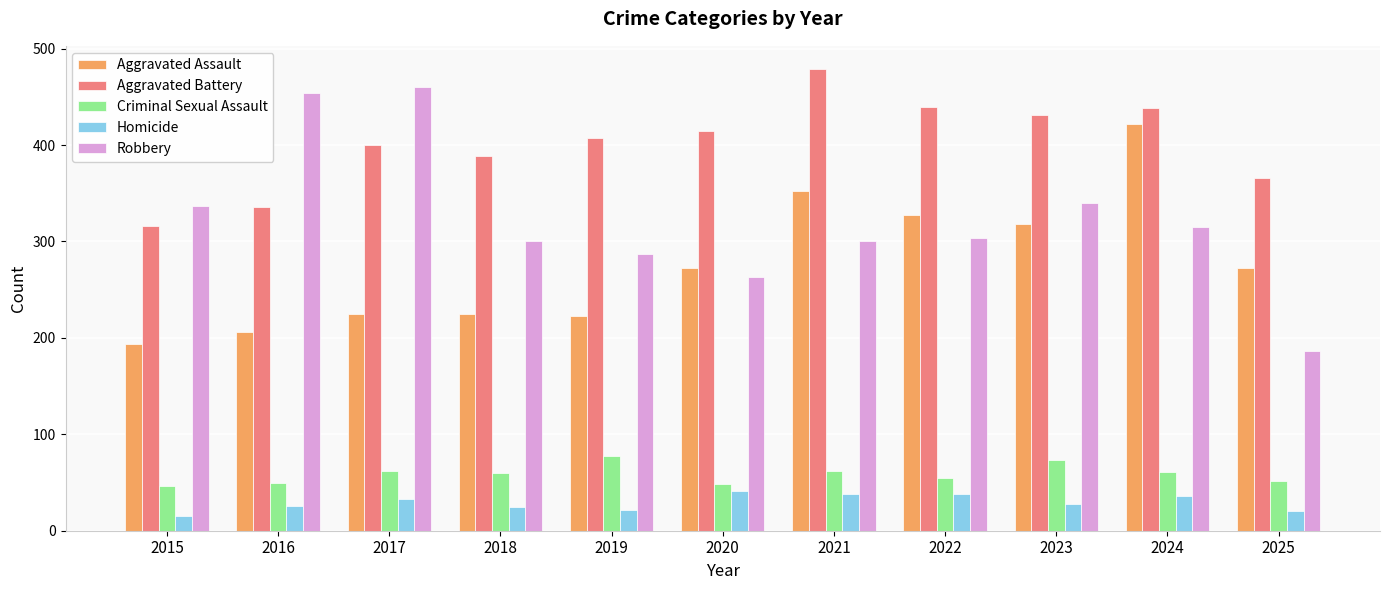

Which series has the largest range (max minus min)?

Robbery